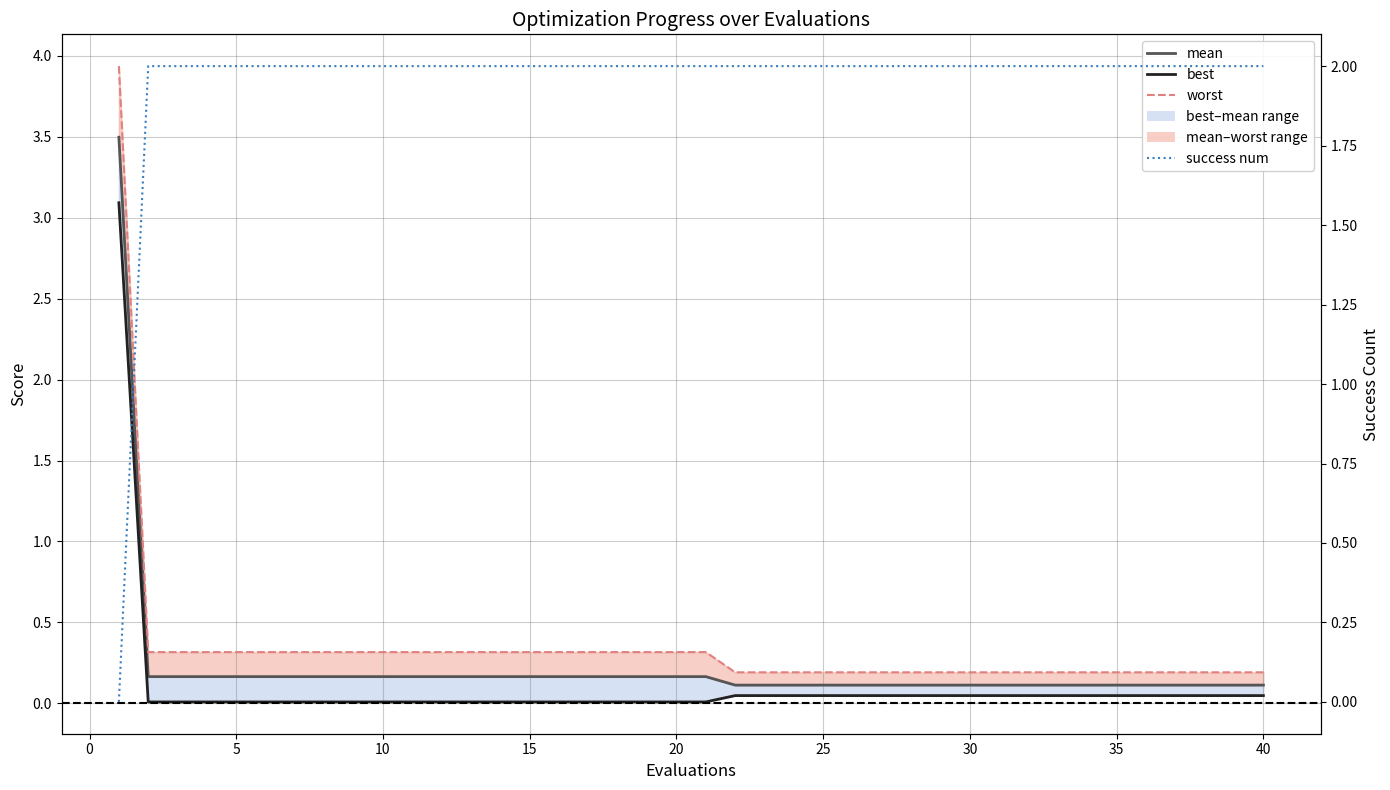

How many lines are shown in the chart?

4